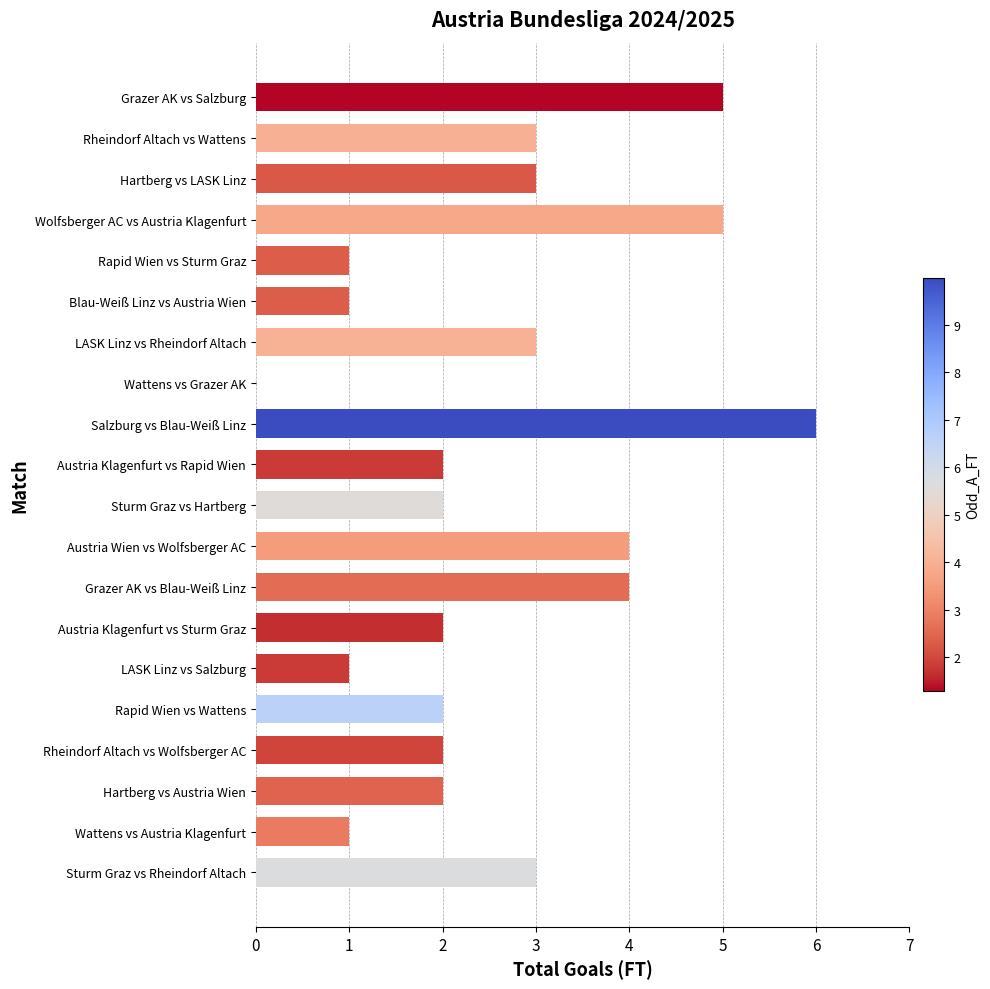

Which category has the highest value across all series?

Salzburg vs Blau-Weiß Linz